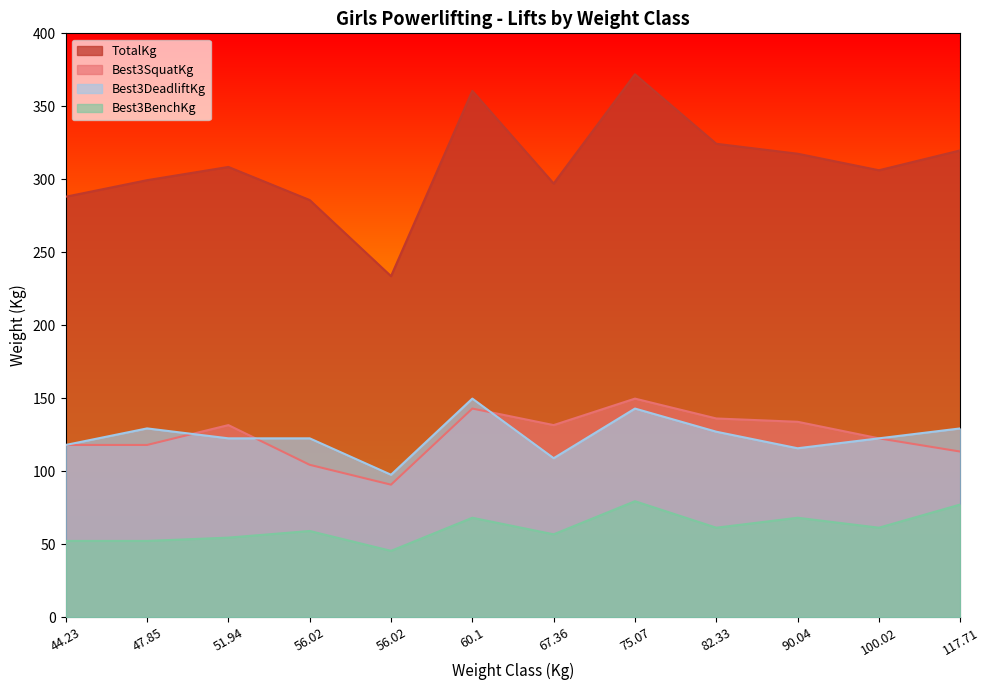

Where is the first local minimum for Best3SquatKg?

56.02